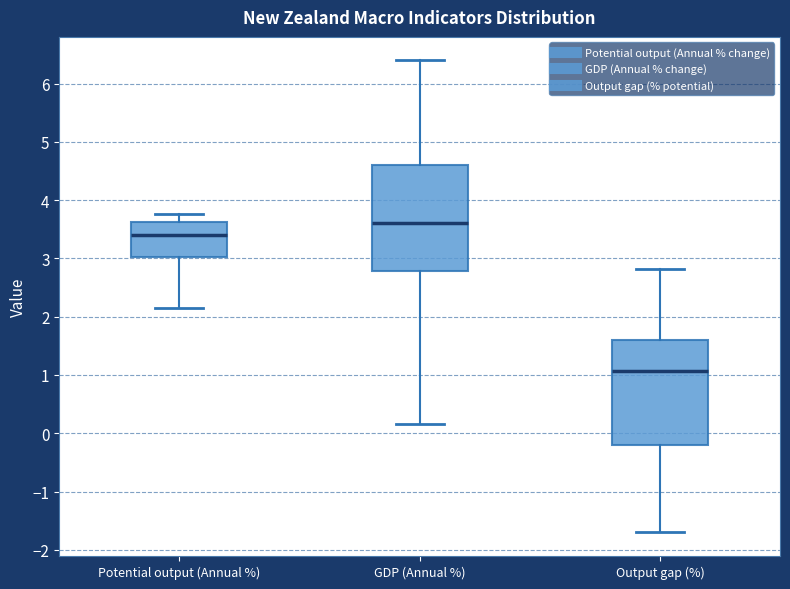

Which box has the highest median line?

GDP (Annual %)